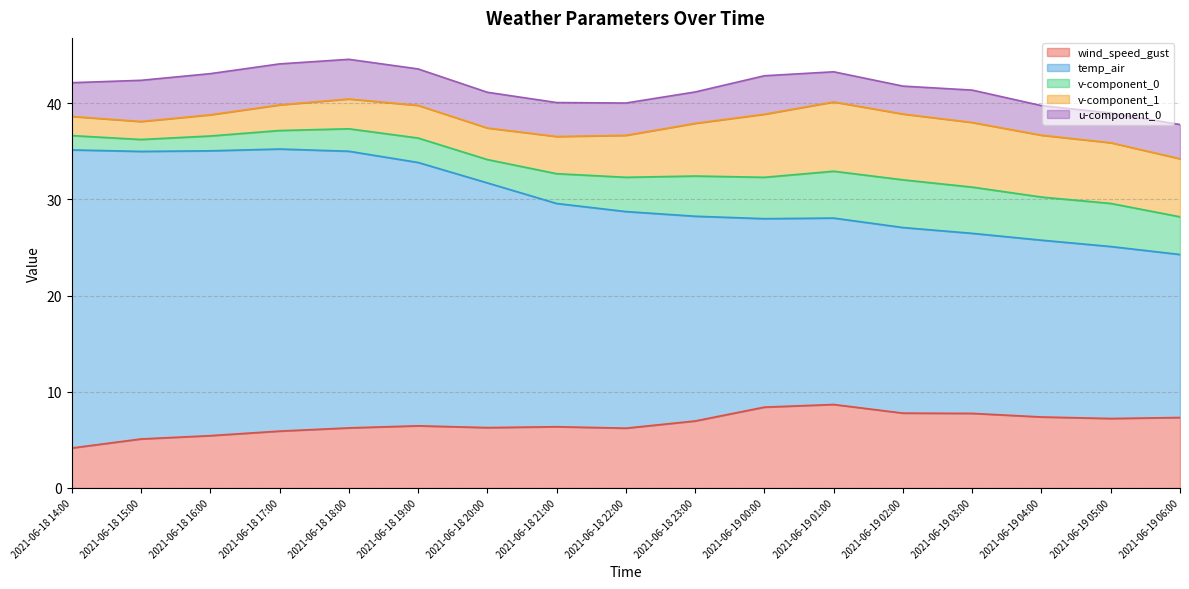

Reading left to right, extract all data points from this chart.

wind_speed_gust: 4.2	5.1	5.4	5.9	6.2	6.5	6.3	6.4	6.2	7.0	8.4	8.7	7.8	7.7	7.4	7.2	7.3
temp_air: 31.0	29.9	29.6	29.3	28.8	27.4	25.4	23.2	22.5	21.3	19.6	19.4	19.3	18.7	18.4	17.9	16.9
v-component_0: 1.5	1.2	1.5	1.9	2.3	2.5	2.4	3.1	3.6	4.2	4.3	4.9	5.0	4.8	4.5	4.5	3.9
v-component_1: 2.0	1.9	2.2	2.7	3.1	3.4	3.3	3.9	4.4	5.5	6.6	7.2	6.8	6.7	6.4	6.3	6.0
u-component_0: 3.5	4.3	4.3	4.3	4.1	3.8	3.7	3.5	3.4	3.3	4.0	3.1	2.9	3.4	3.1	3.1	3.6